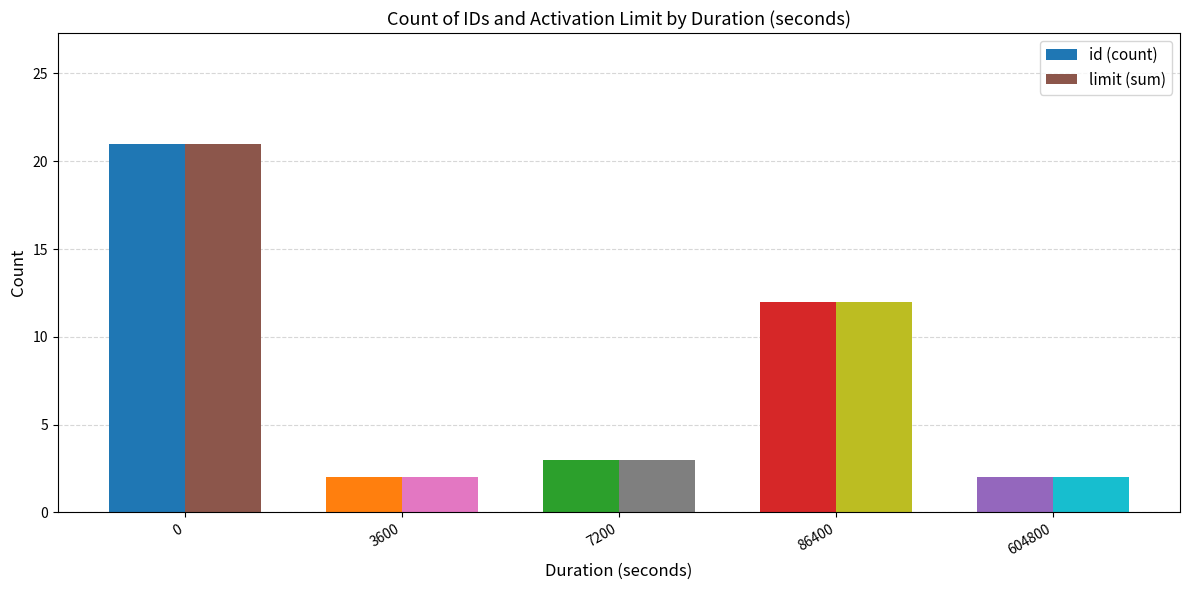

True or false: id has a value of 5 at 86400.

False